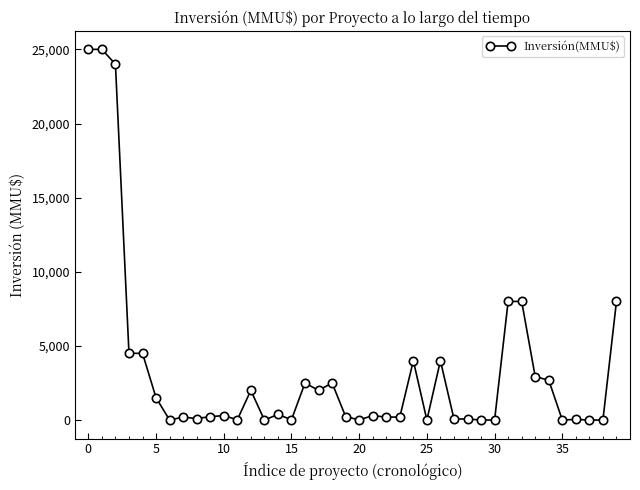

What is the maximum value shown in the chart?

25000